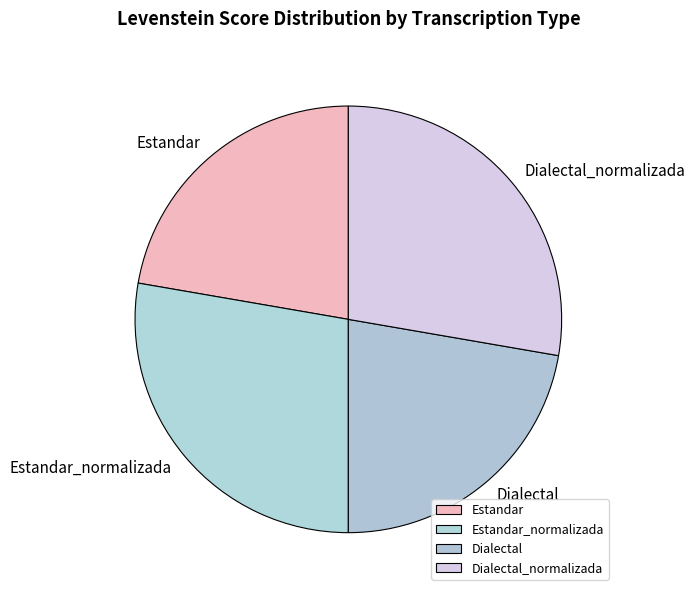

True or false: Estandar accounts for 30% of the total.

False